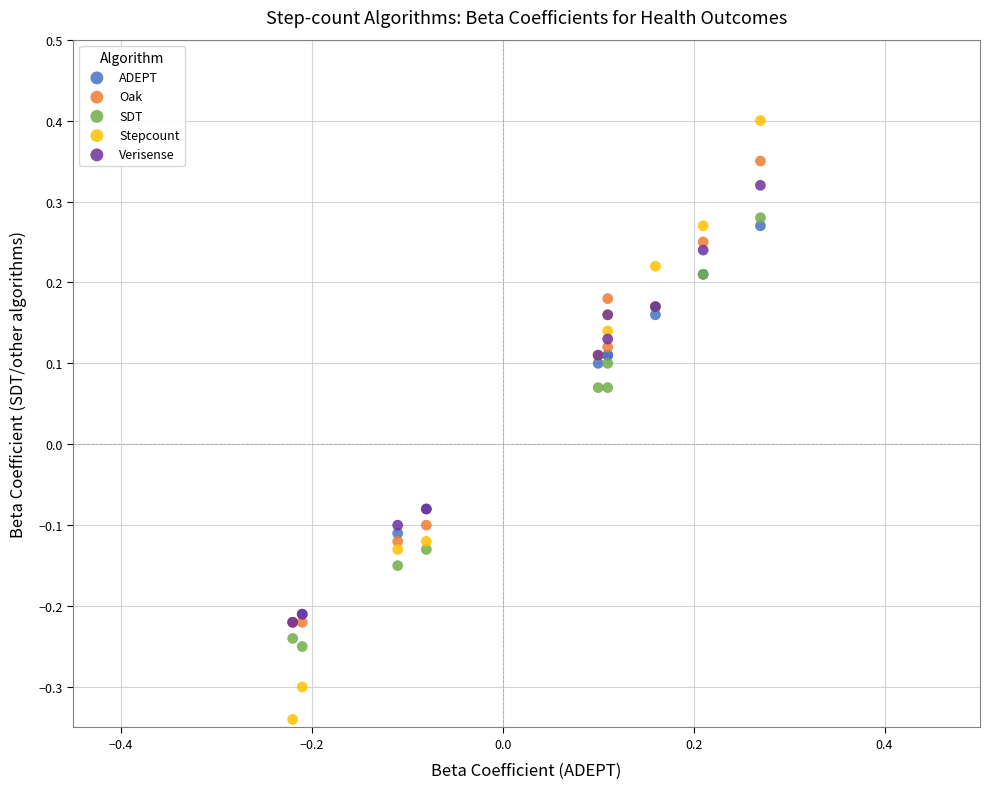

What are all the series names shown in the legend?

ADEPT, Oak, SDT, Stepcount, Verisense